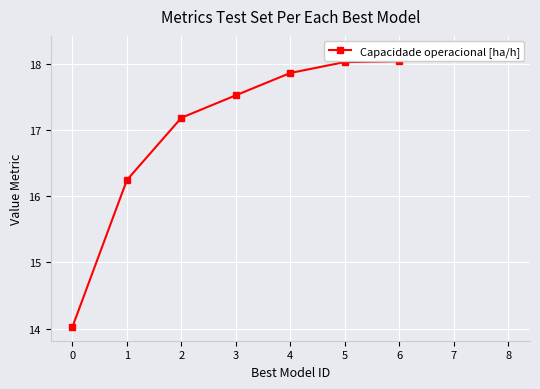

Approximately how many times larger is the value at 3 compared to 8?

1.0